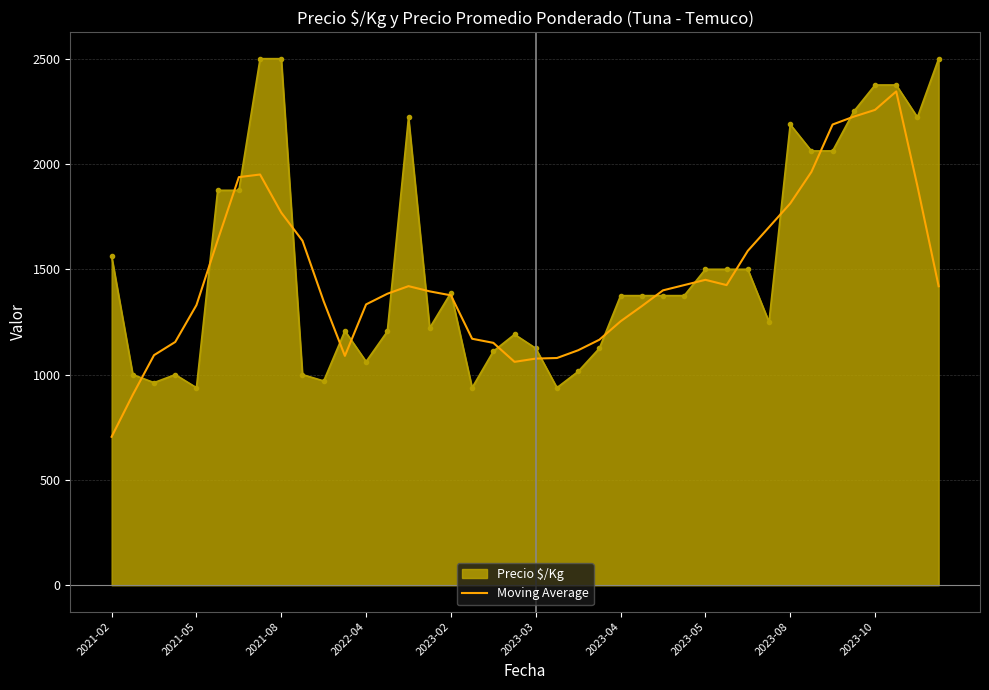

What is the highest value of the Moving Average series?

2344.4